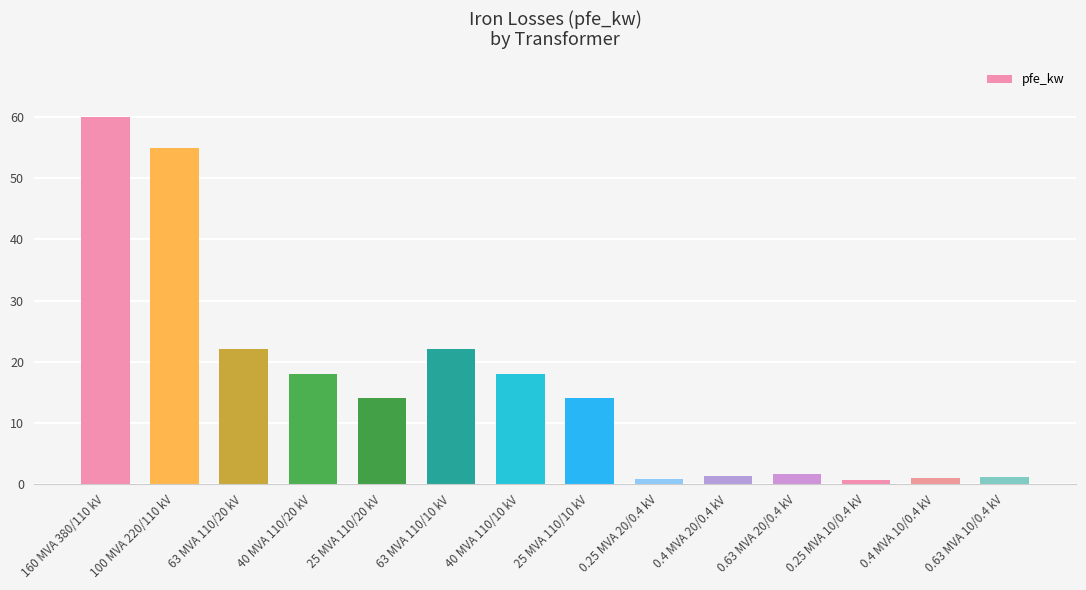

What is the minimum value shown in the chart?

0.6